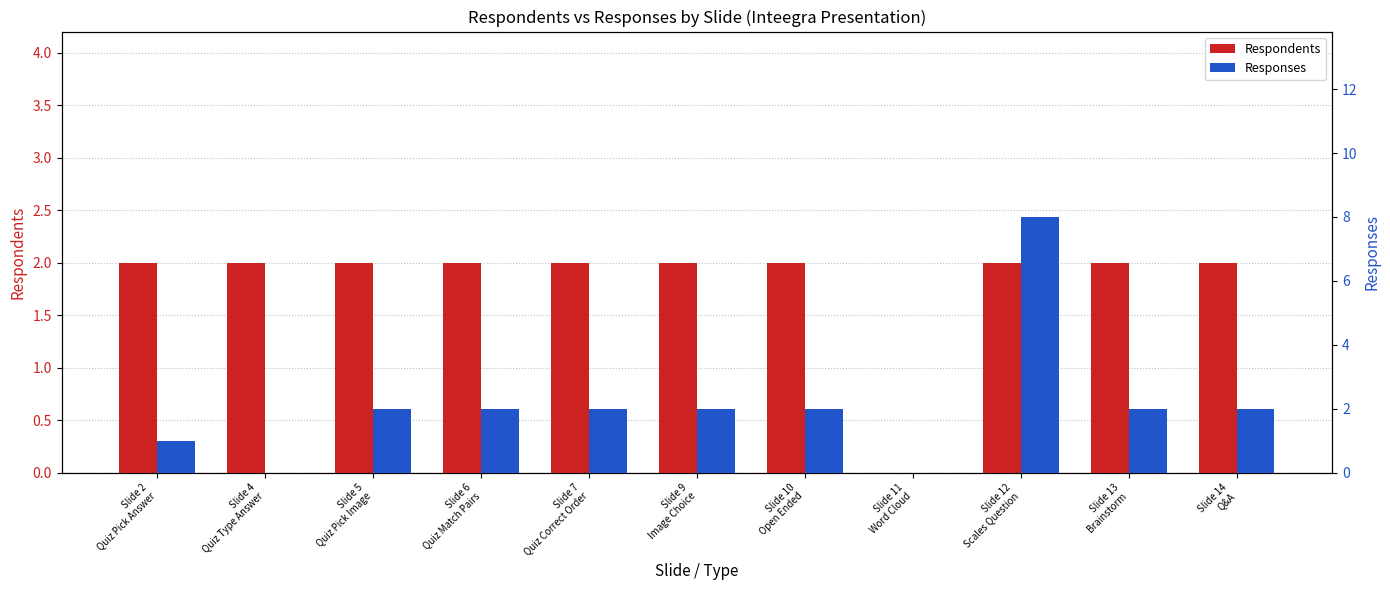

Which series changed the most between Slide 4
Quiz Type Answer and Slide 13
Brainstorm?

Responses